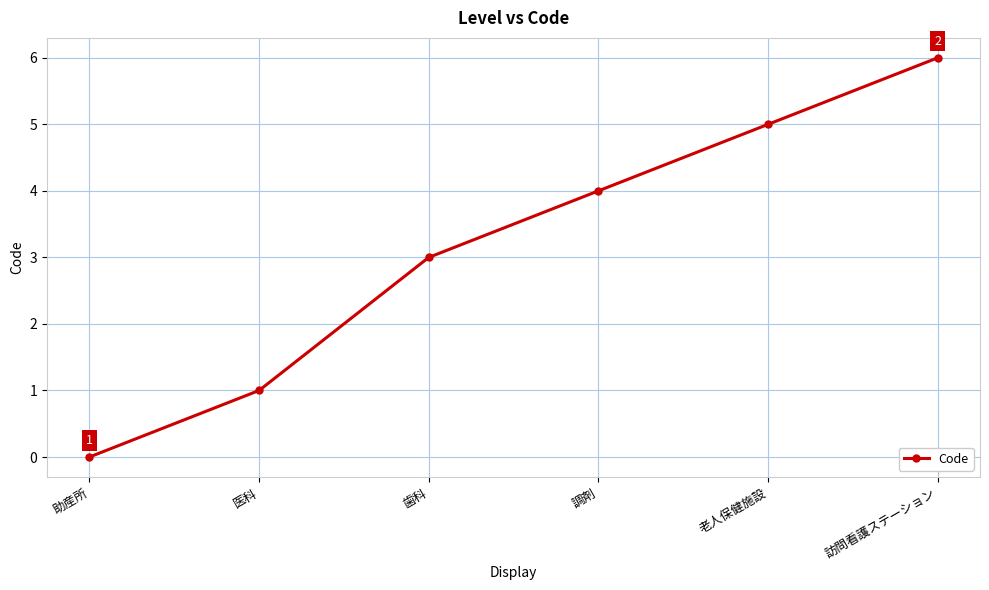

What is the label of the 4th point from the left?

調剤